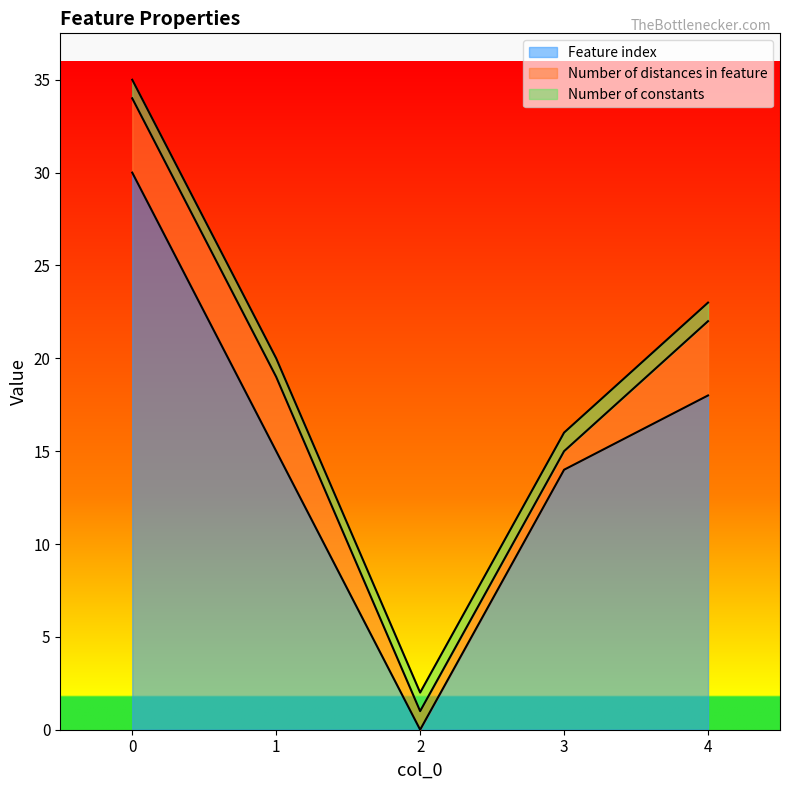

What is the total value across all series at 2?

2